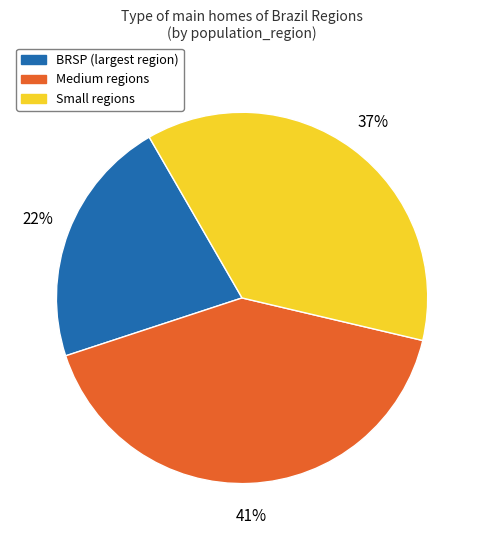

Is there a majority slice in this chart?

No